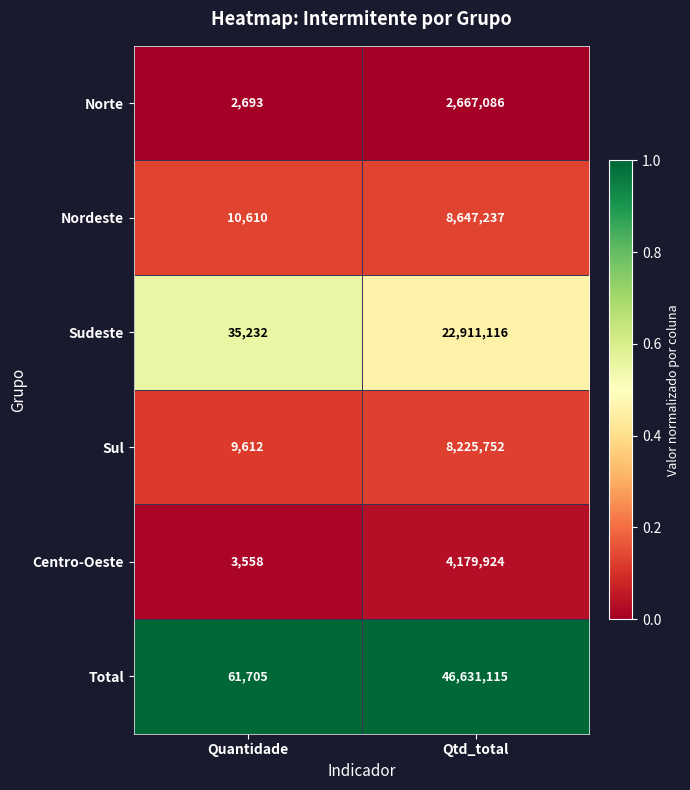

Count the number of categories in the chart.

2